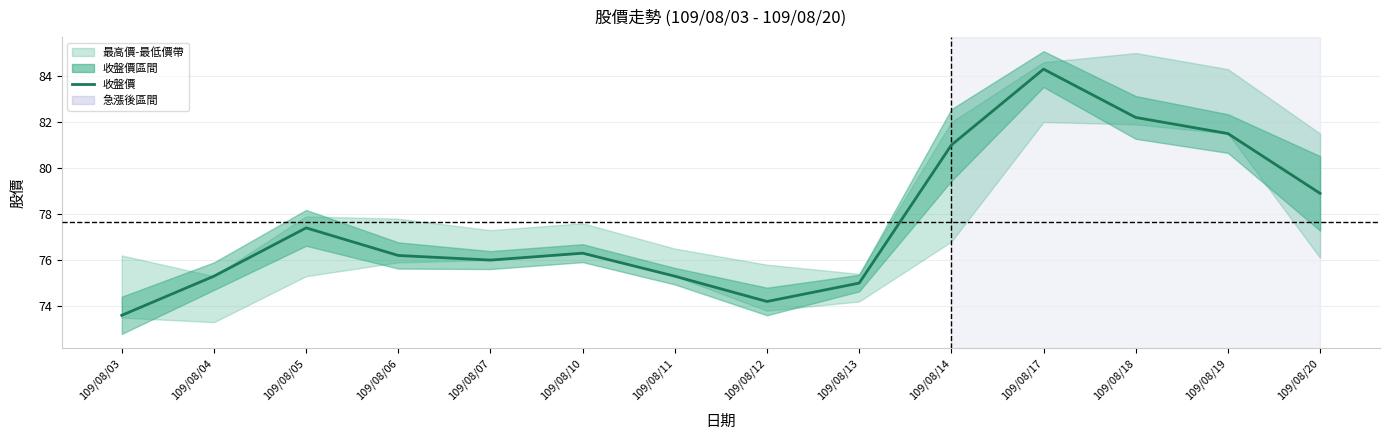

How many categories are shown in the chart?

14